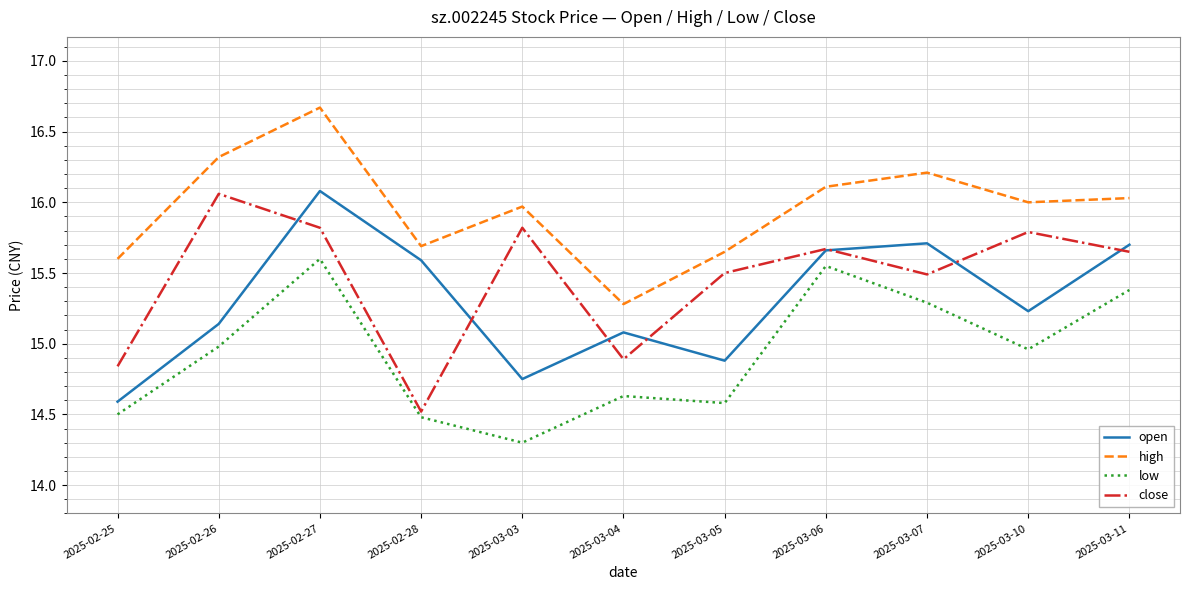

Where does the high series first go above 16?

2025-02-26